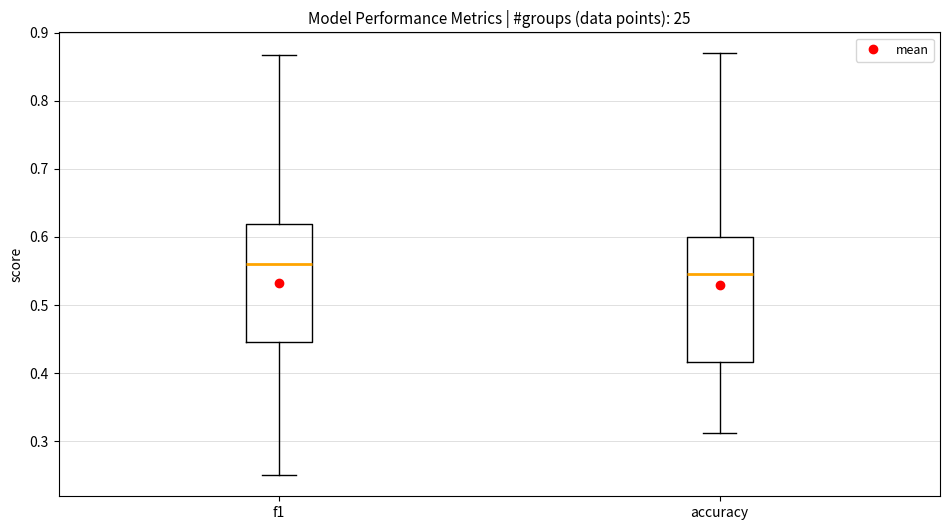

Reading left to right, transcribe this box plot: for each box, give where its median line is, the range the box spans, and where its two whiskers end, as read against the y-axis. The values are not printed on the chart, so give them approximately, as read against the axis.

f1: median 0.56, box 0.45 to 0.62, whiskers 0.25 to 0.87
accuracy: median 0.55, box 0.42 to 0.60, whiskers 0.31 to 0.87